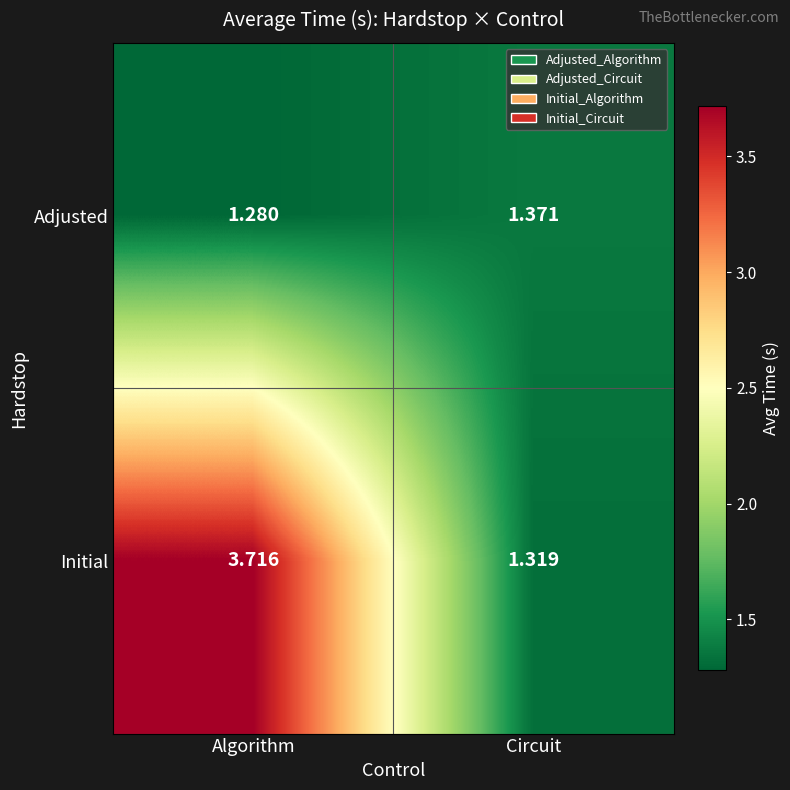

At which category does the chart reach its peak across all series?

Algorithm